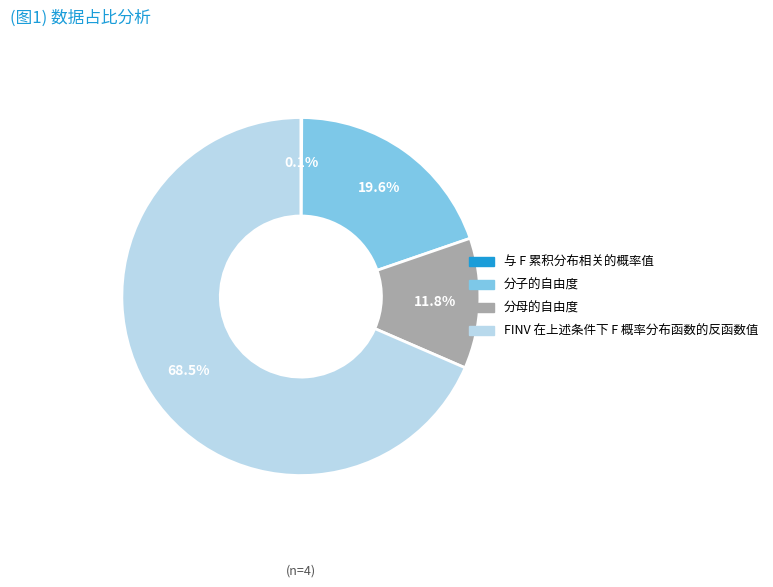

Is the sum of 分母的自由度 and 分子的自由度 greater than half?

No